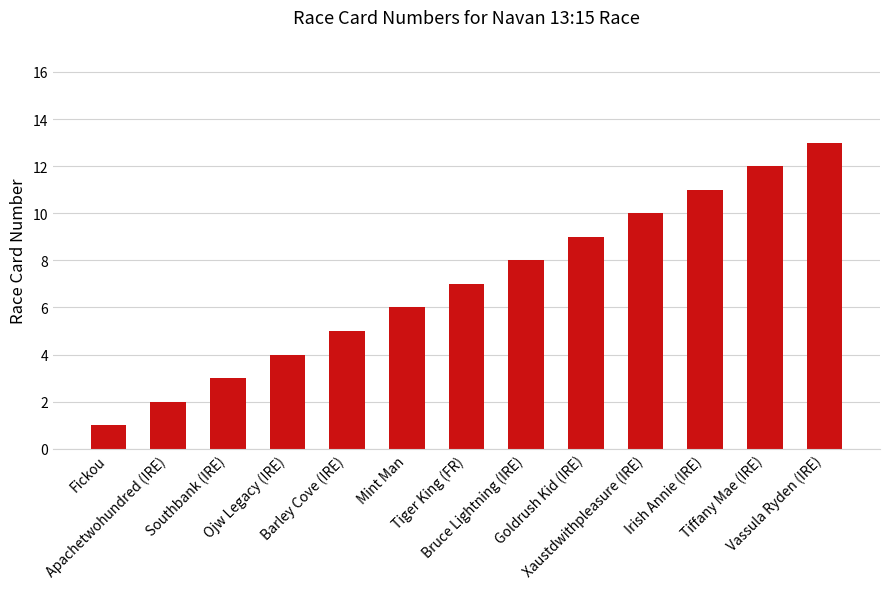

How many data points are less than 7?

6